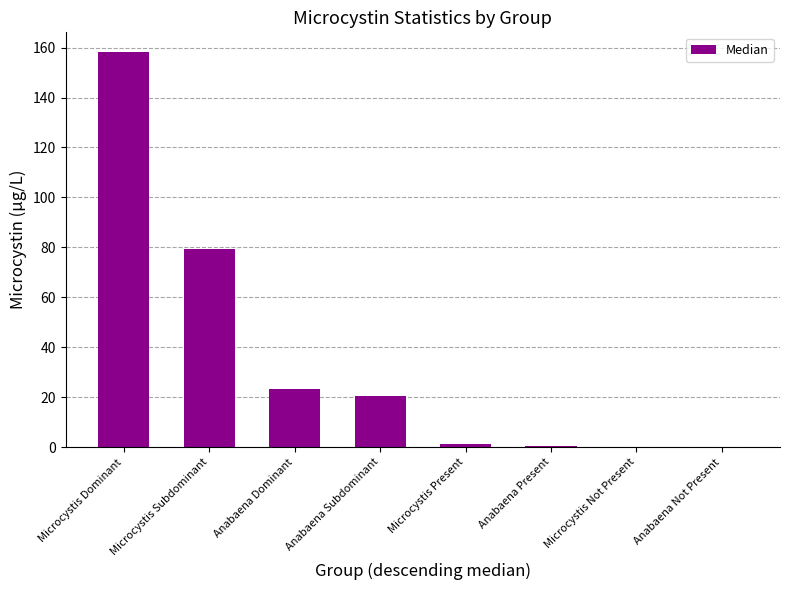

What is the sum of the values at Microcystis Present and Anabaena Not Present?

1.3